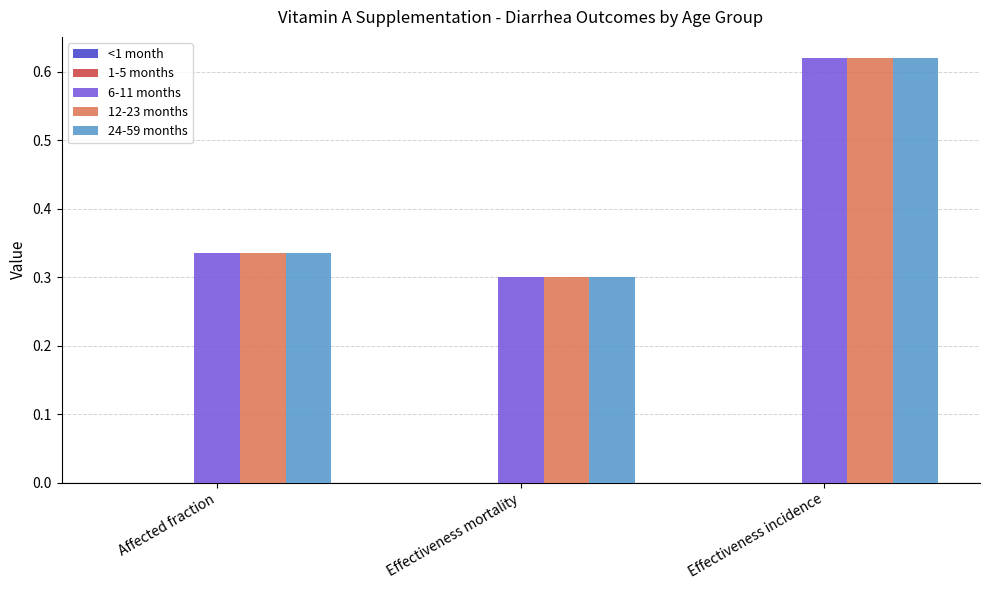

What is the label of the 3rd bar from the right?

Affected fraction